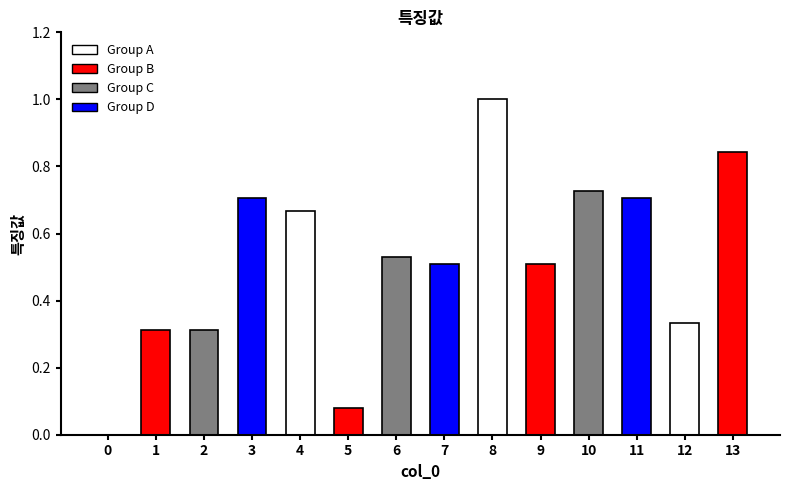

List the labels in order of value, largest first.

8, 13, 10, 3, 11, 4, 6, 7, 9, 12, 1, 2, 5, 0